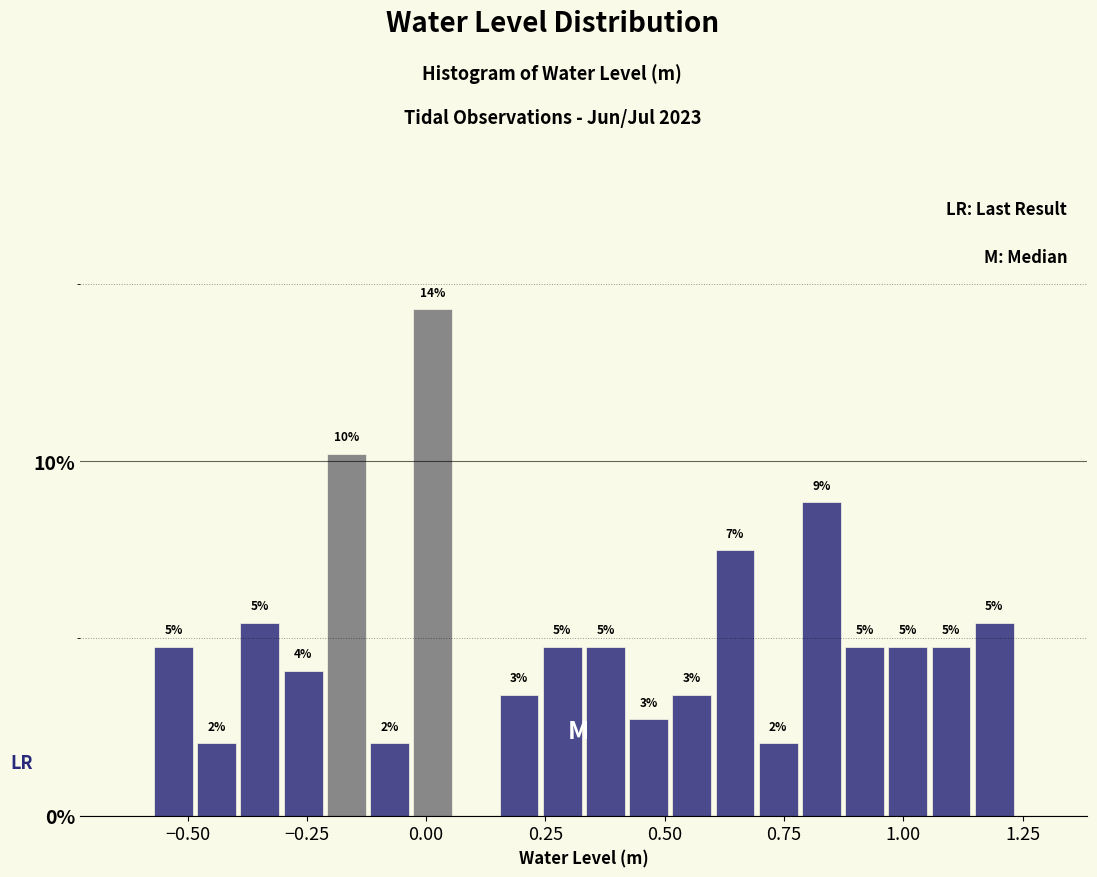

Around what value on the x-axis is the tallest bar? Give the approximate position of its centre, as read against the axis.

0.00